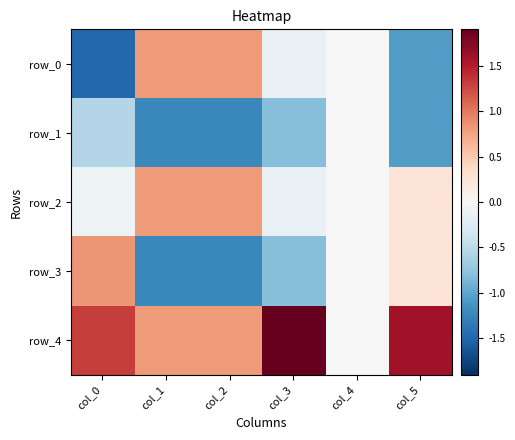

Which series changed the most between col_3 and col_4?

row_4